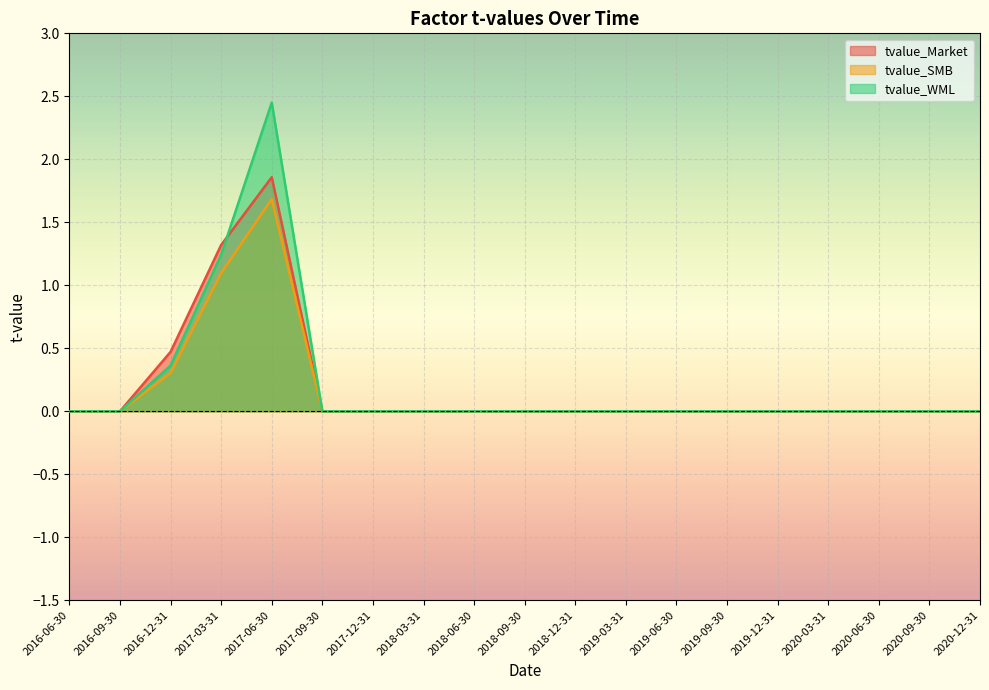

Rank the series by their maximum value, from lowest to highest.

tvalue_SMB, tvalue_Market, tvalue_WML